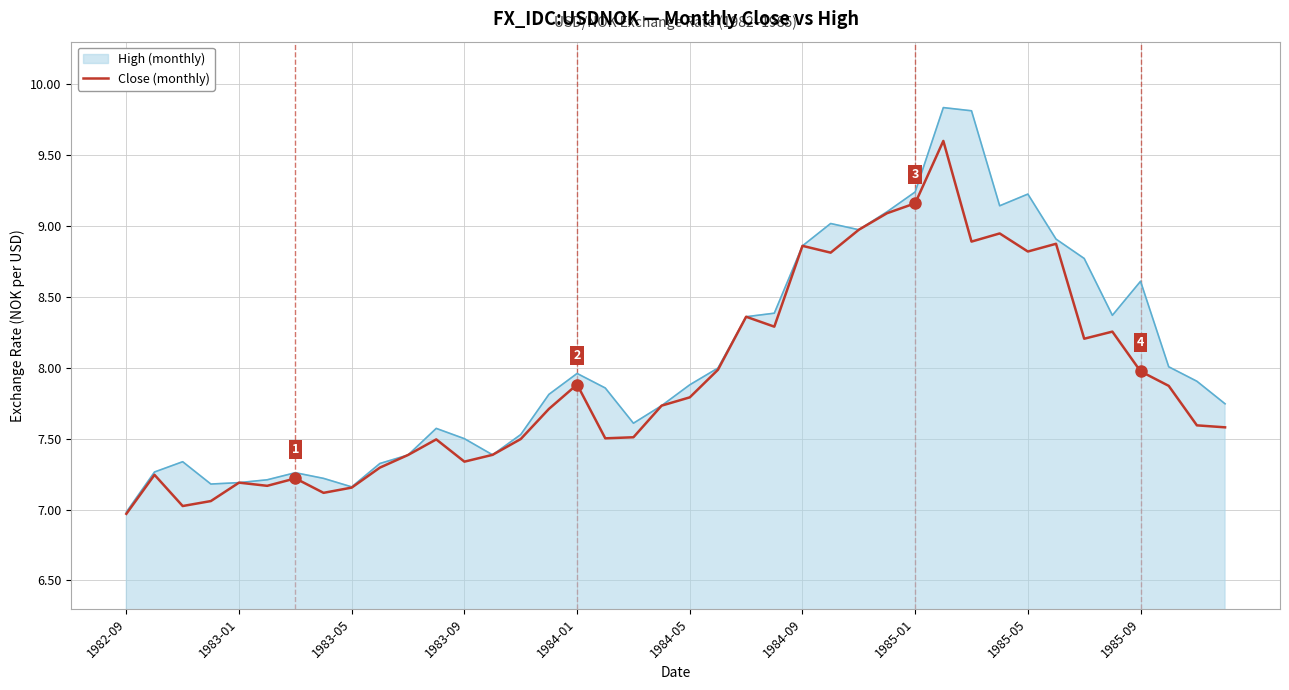

List the series in order of their peak value, lowest first.

Close (monthly), High (monthly)